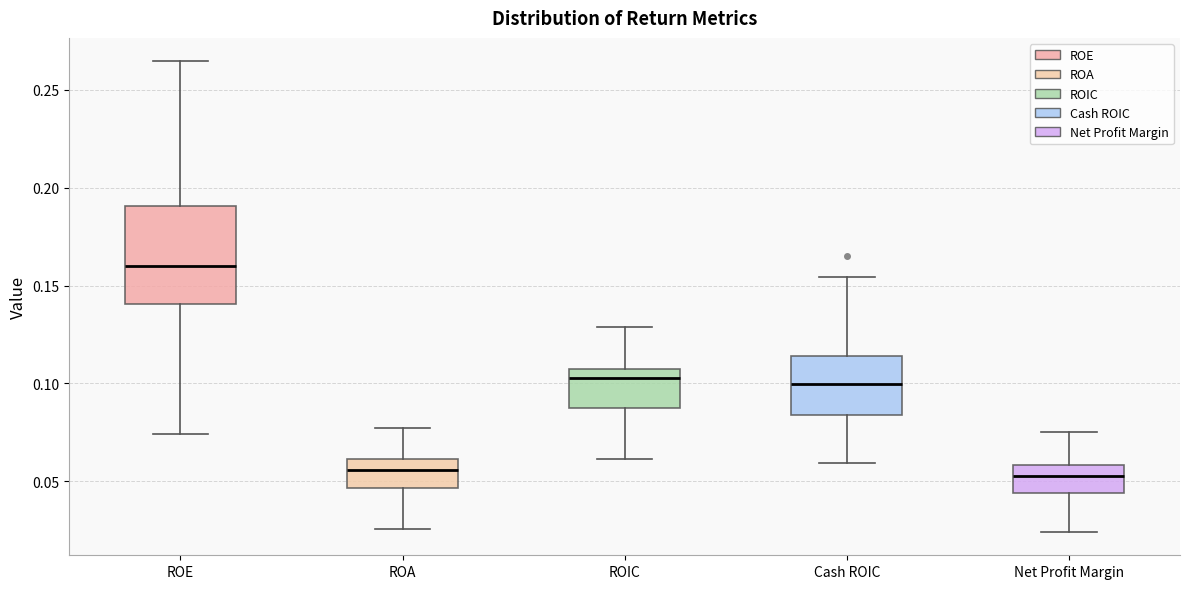

Which box is the tallest, from its lower edge to its upper edge?

ROE